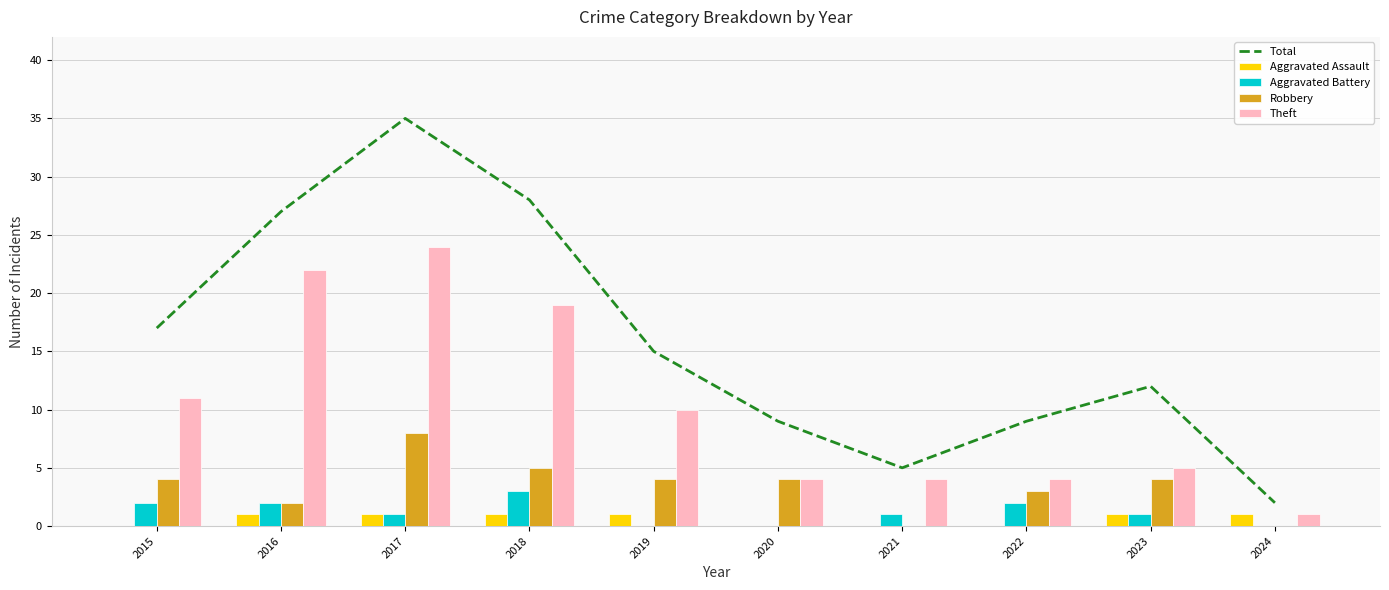

Which has a higher value, 2021 or 2018?

2018